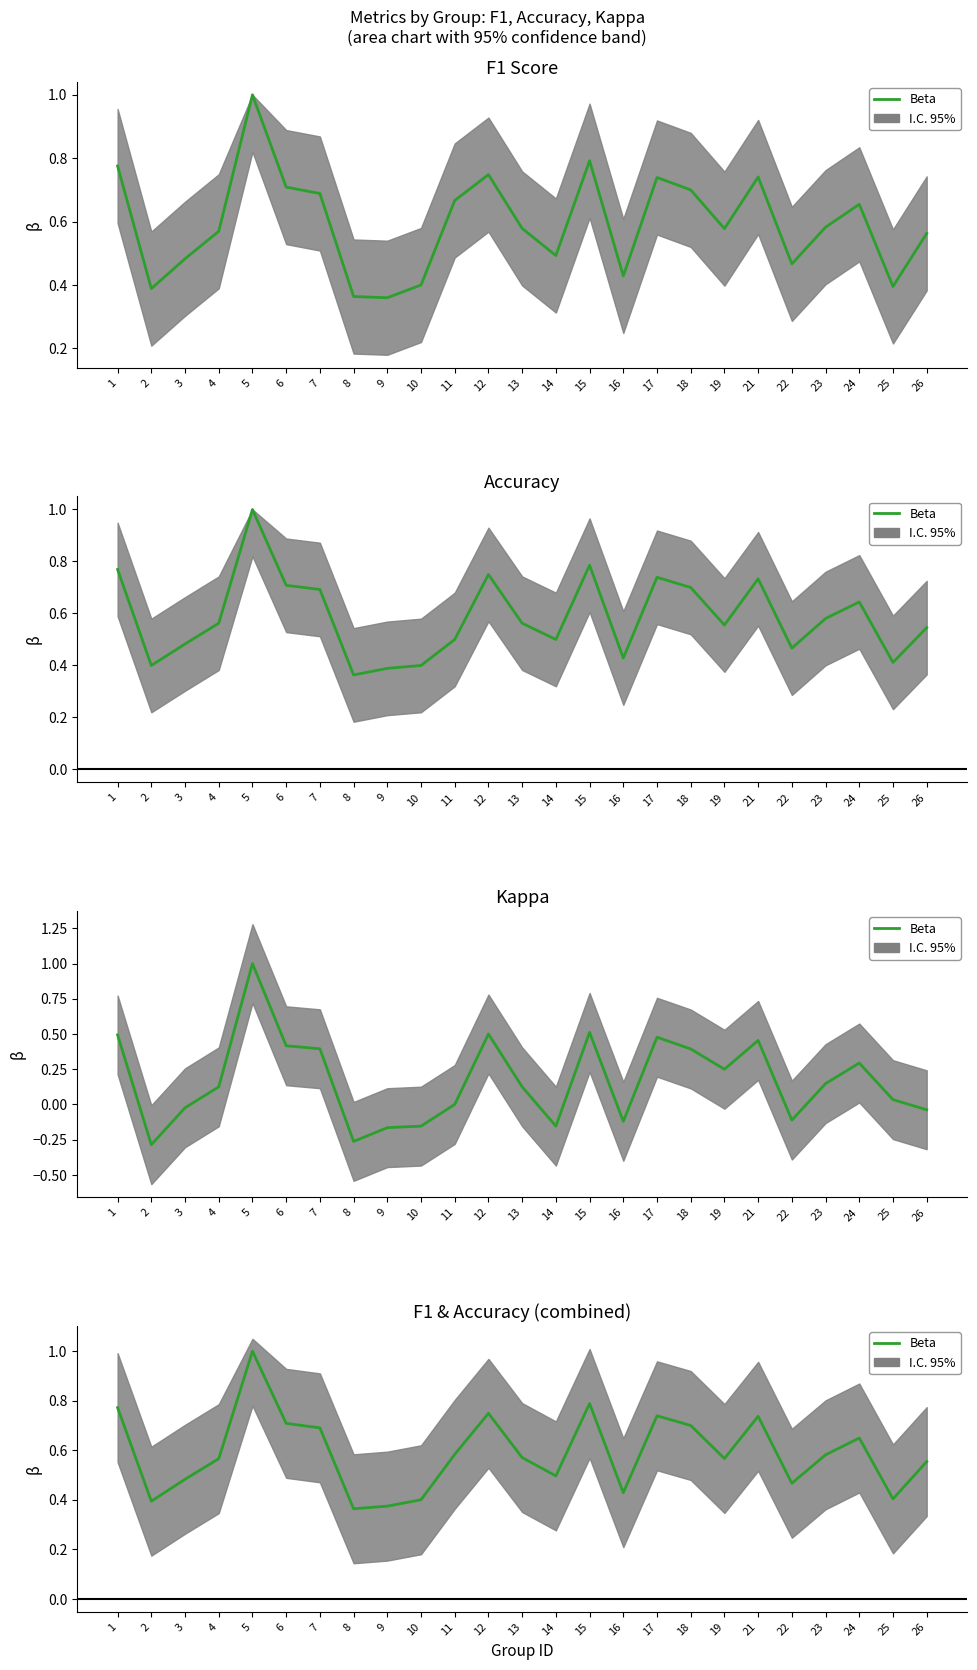

List the labels in order of value, largest first.

5, 15, 1, 12, 17, 21, 6, 18, 7, 24, 11, 23, 13, 19, 4, 26, 14, 3, 22, 16, 25, 10, 2, 9, 8